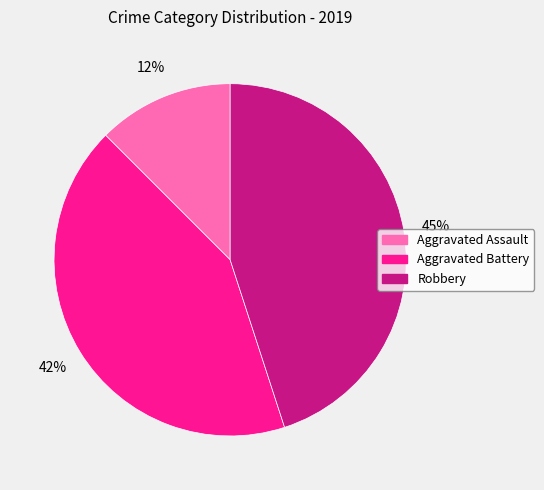

Is there any slice that represents more than half of the pie?

No